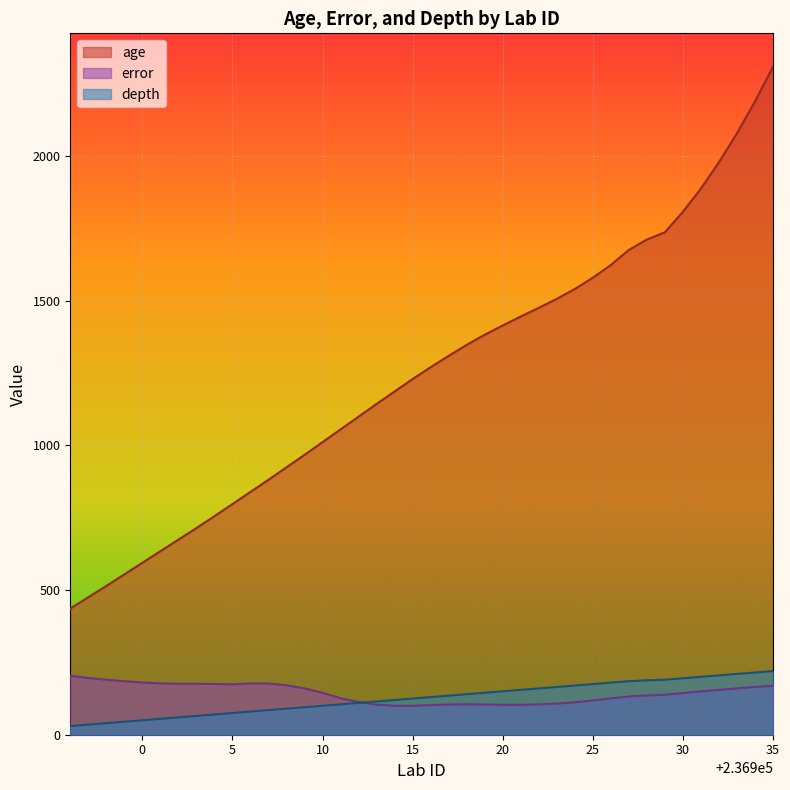

Is it true that age equals 2131.3 at 236917?

False